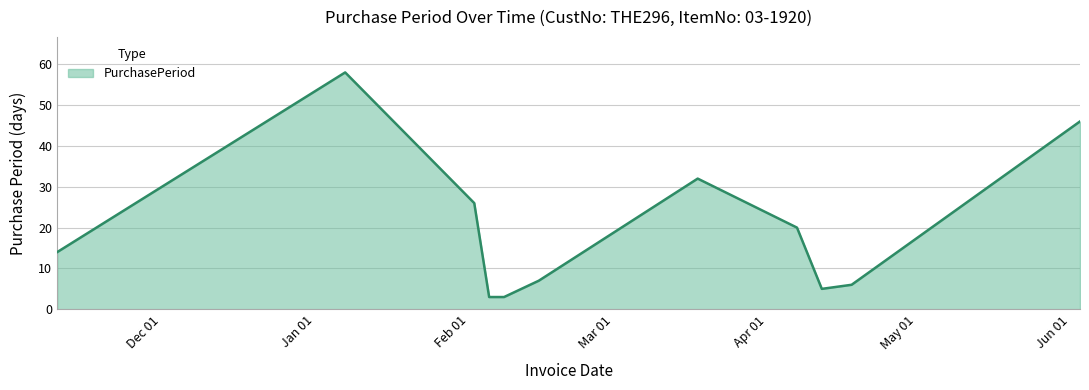

What is the maximum value shown in the chart?

58